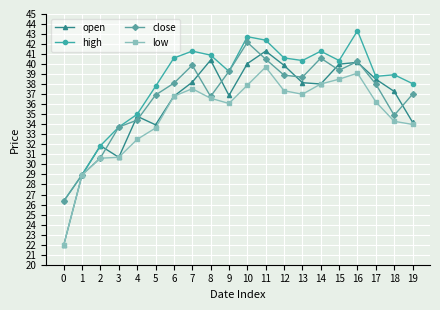

The value of high at 18 is 13.0. True or false?

False